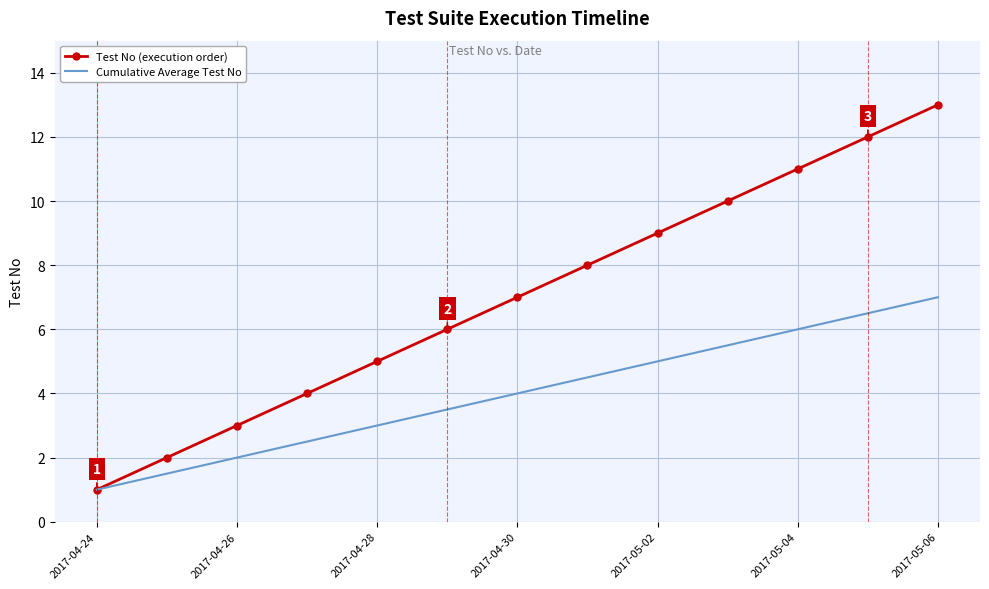

Which series has the widest spread of values?

Test No (execution order)